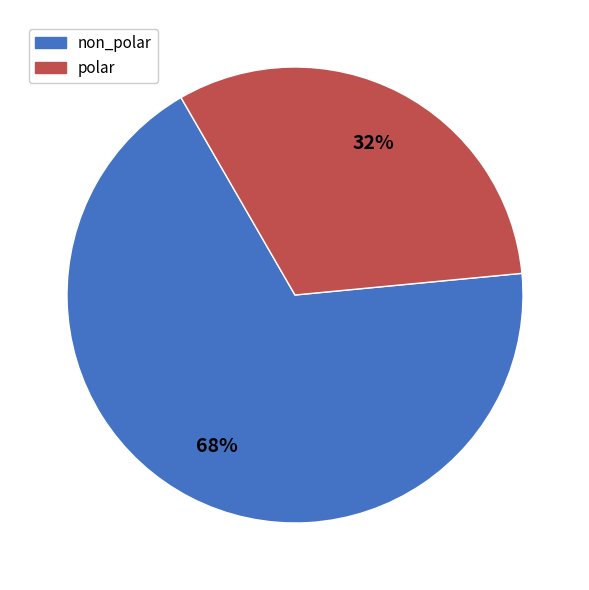

Is there any slice that represents more than half of the pie?

Yes